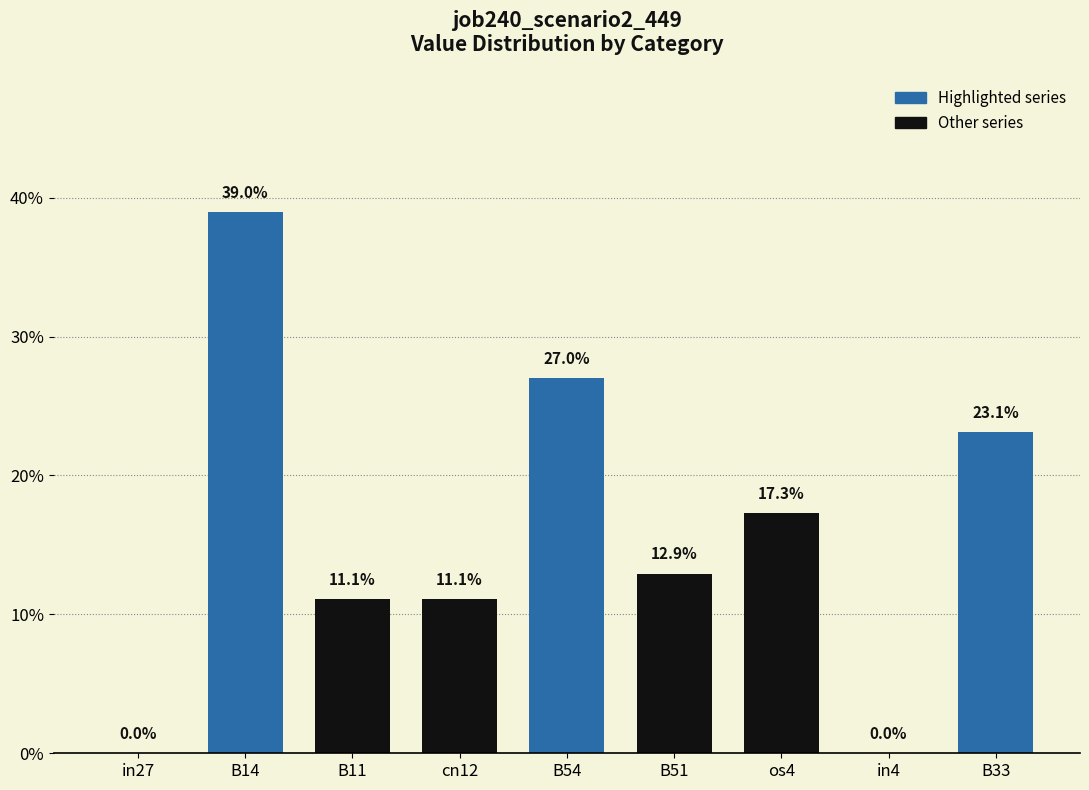

List the labels in order of value, largest first.

B14, B54, B33, os4, B51, B11, cn12, in27, in4